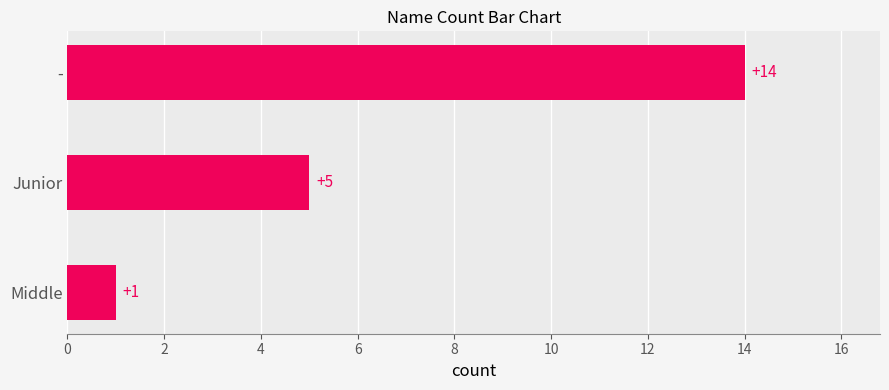

What is the minimum value shown in the chart?

1